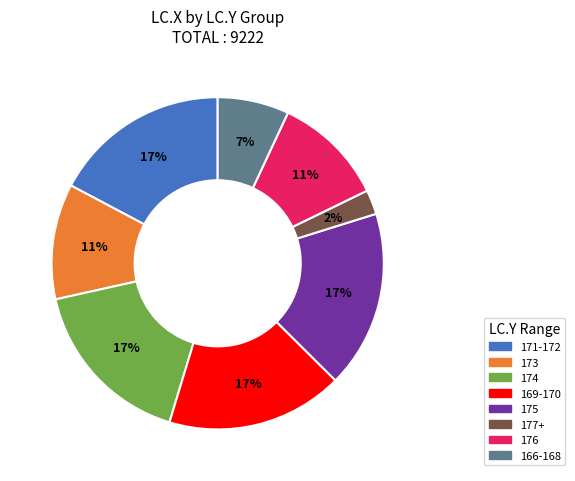

To the nearest percent, what is the difference between the largest and smallest slice percentages?

15%